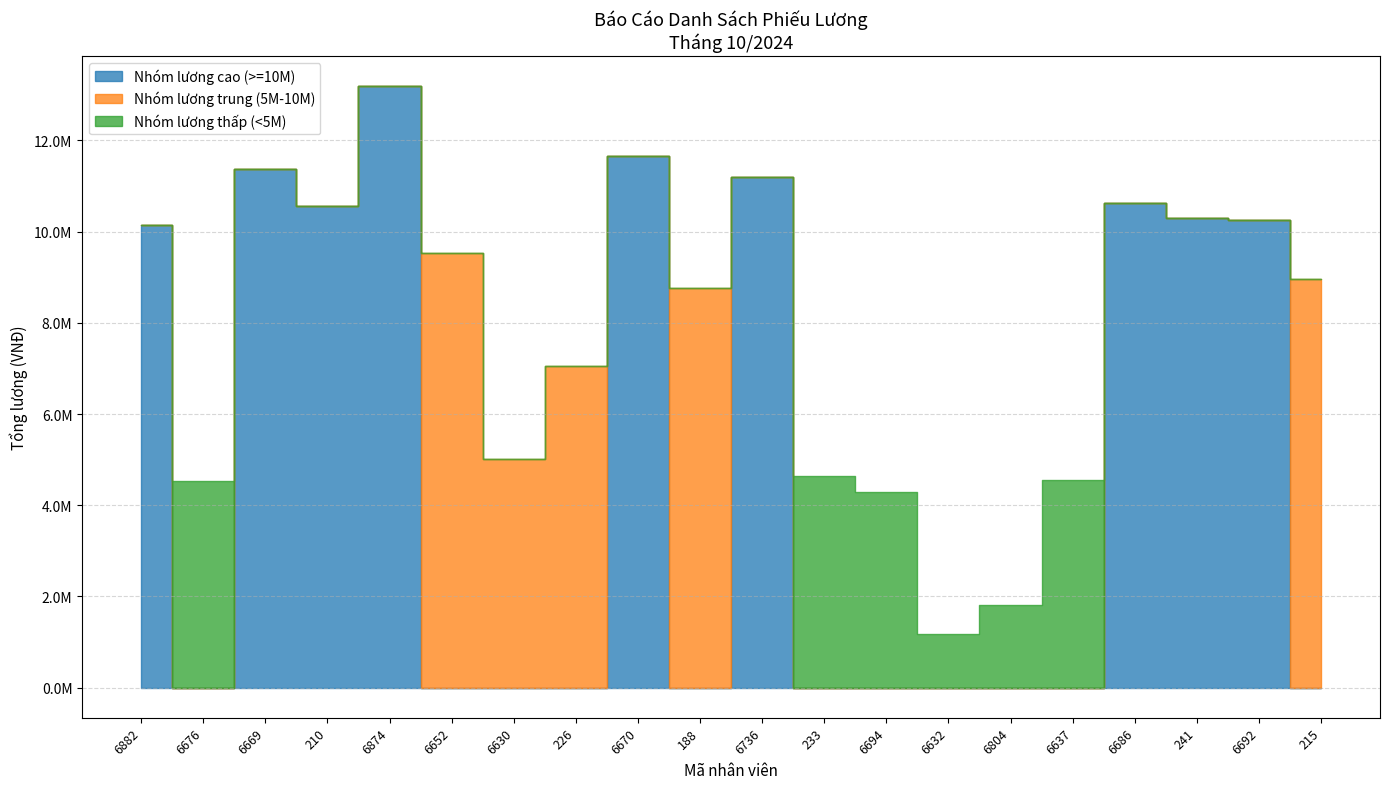

What is the label of the 7th point from the left?

6630